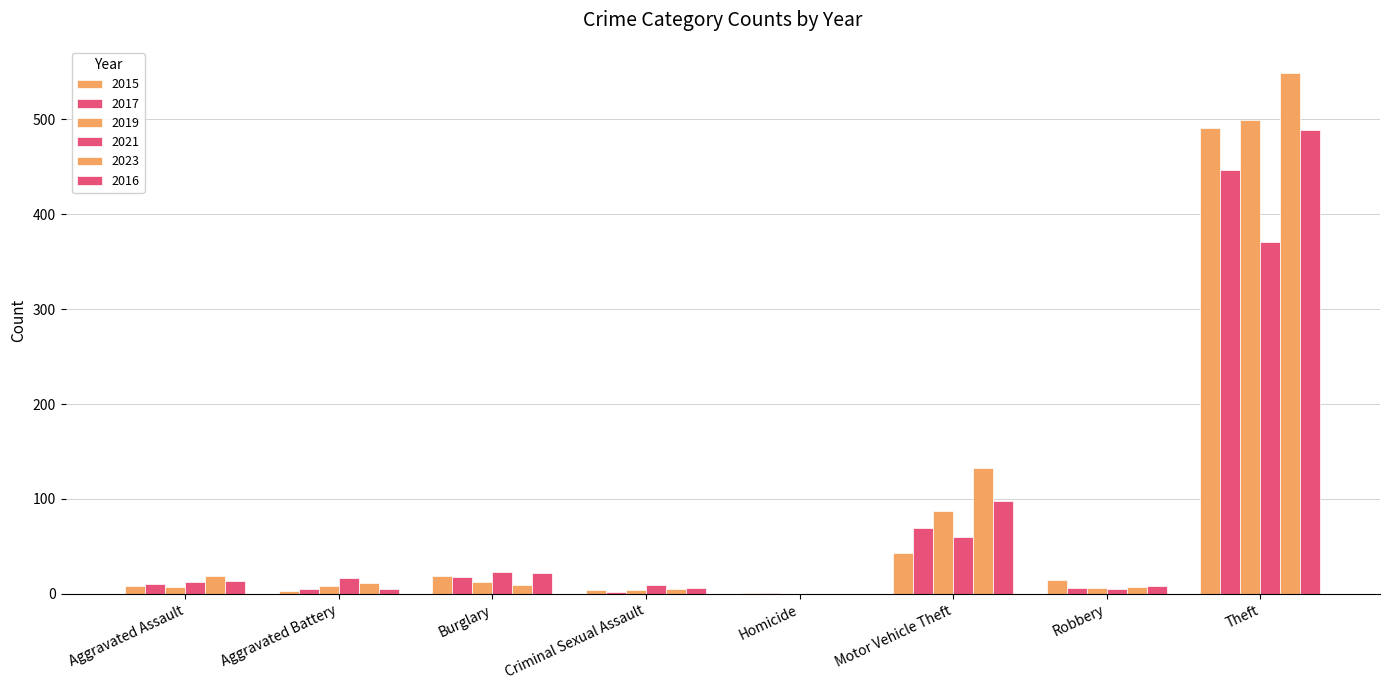

Which has a higher value, Theft or Robbery?

Theft